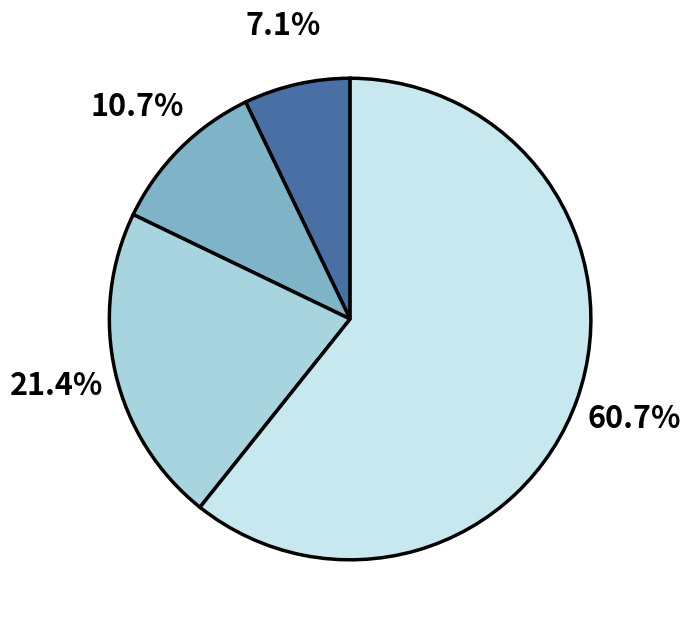

Is there any slice that represents more than half of the pie?

Yes